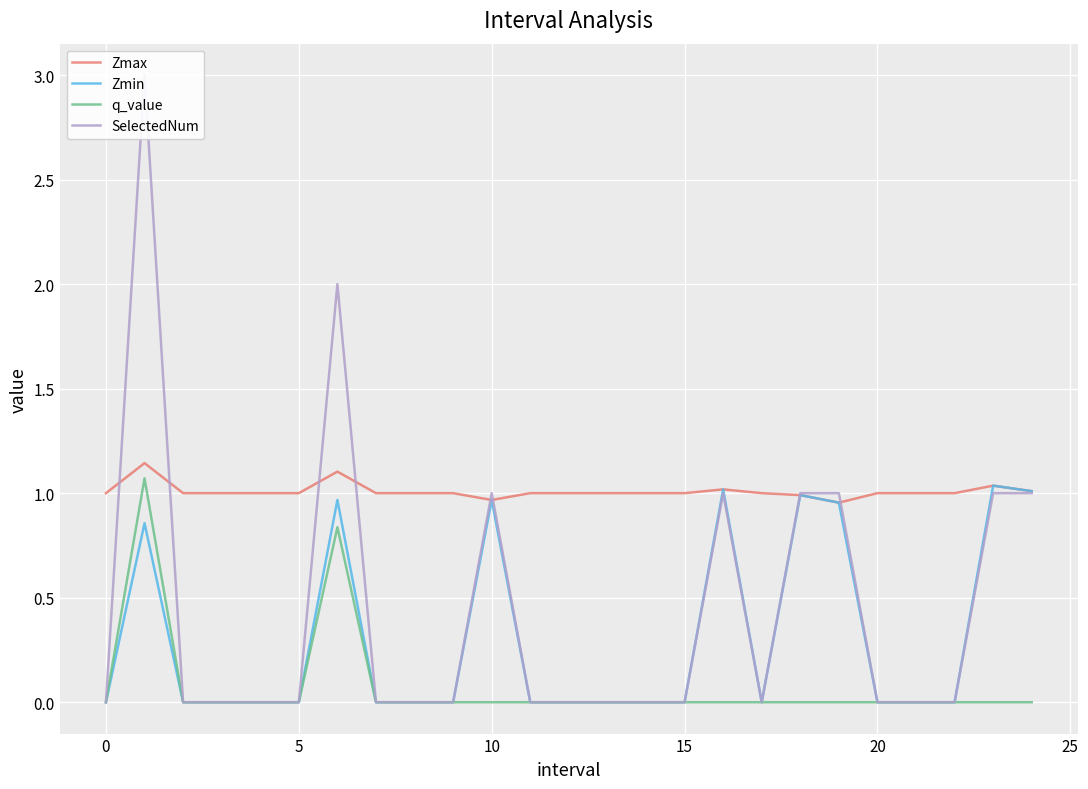

True or false: Zmin has a value of 0.0 at 15.

True